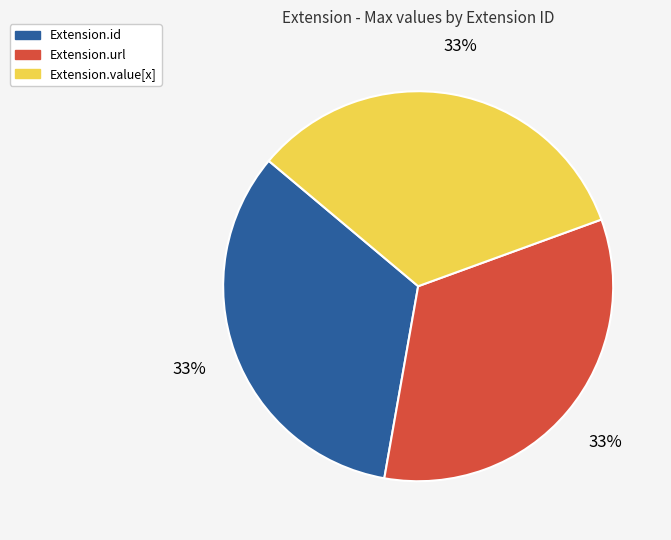

True or false: Extension.id accounts for 25% of the total.

False